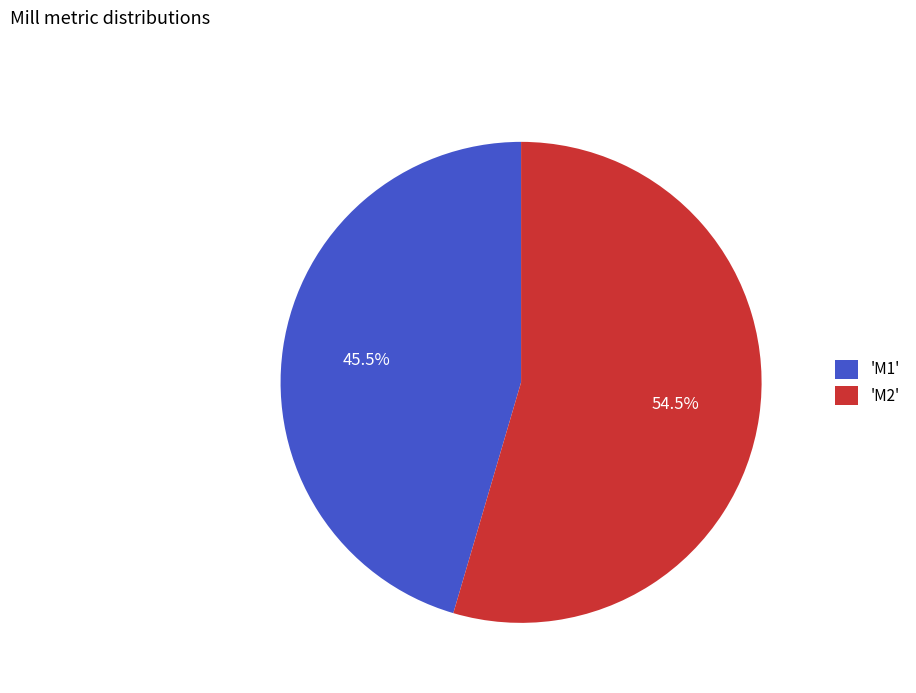

Which category accounts for the majority?

'M2'